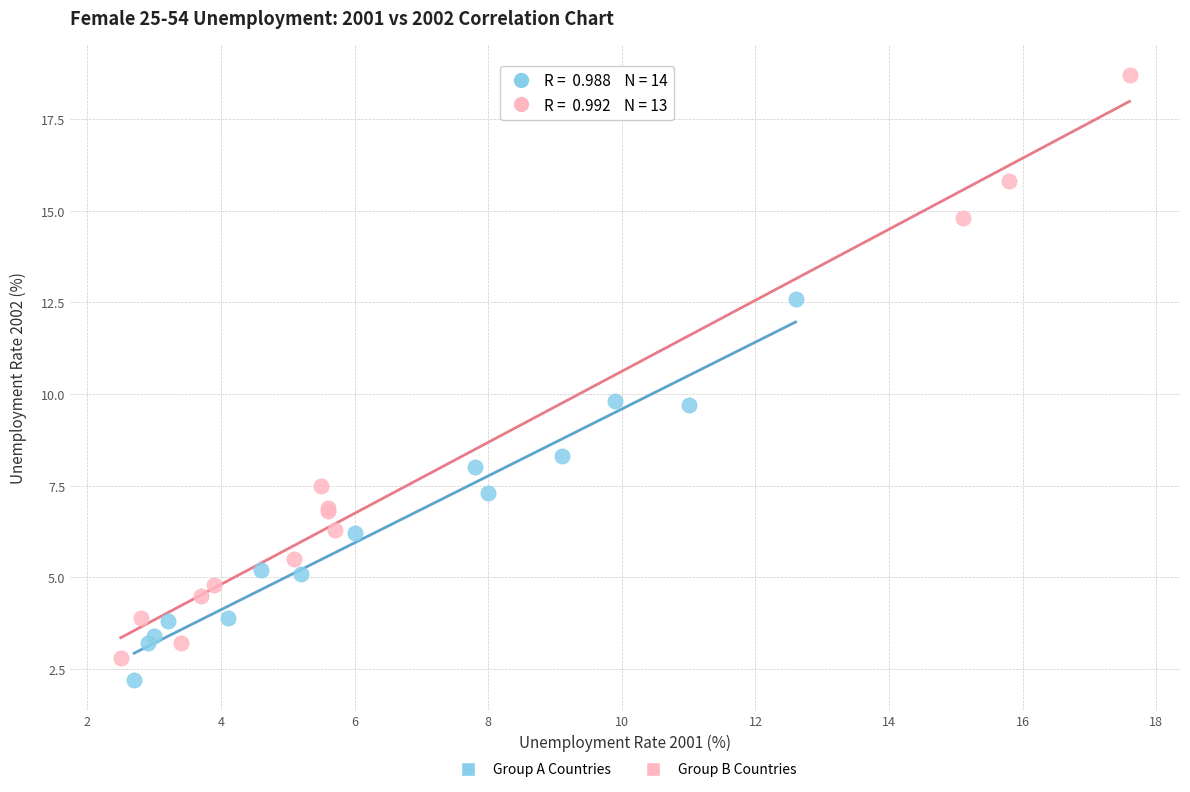

What are all the series names shown in the legend?

Group A Countries, Group B Countries